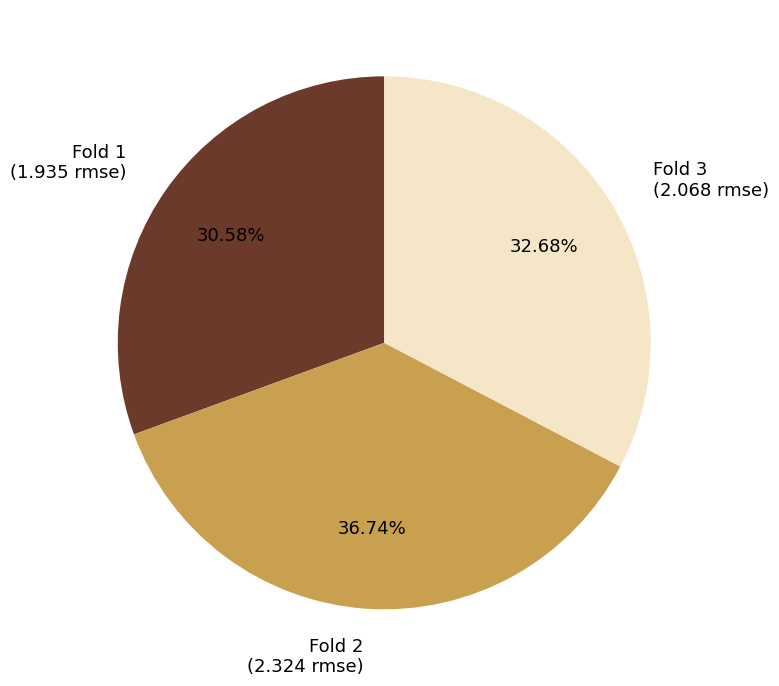

What is the largest slice in the pie chart?

Fold 2